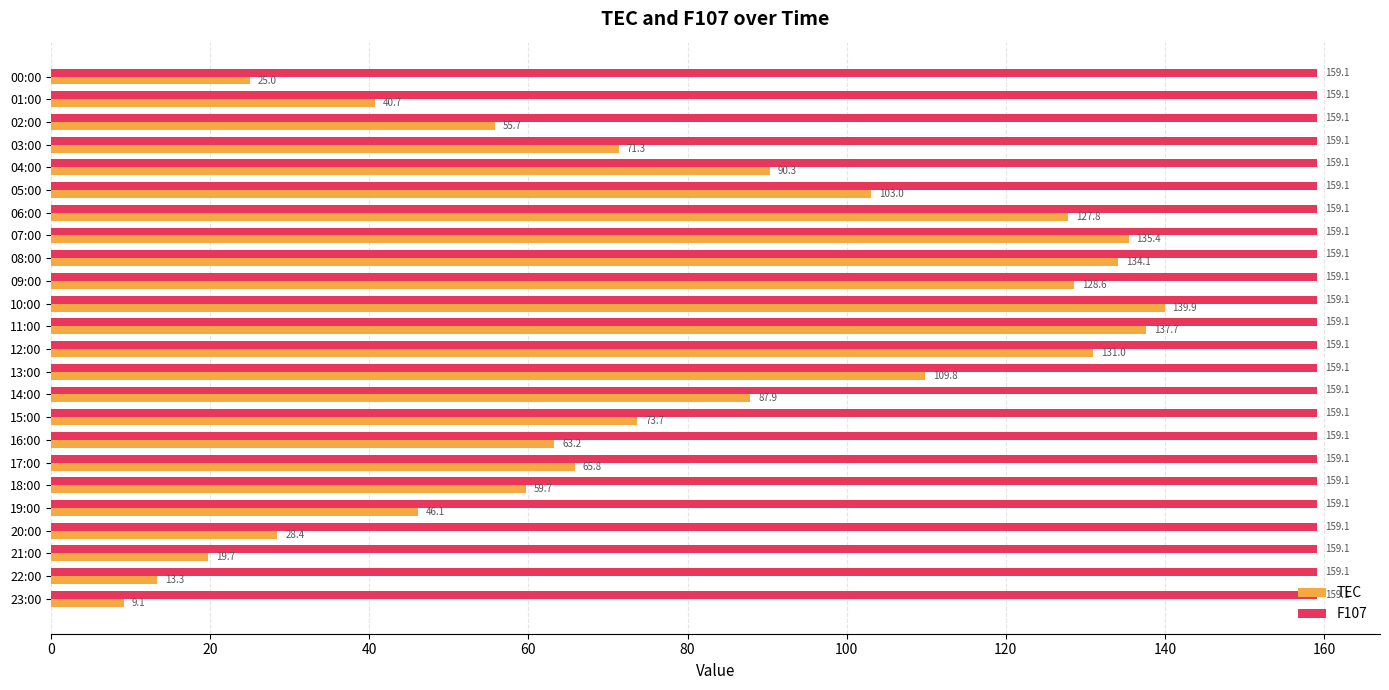

Is it true that F107 equals 159.1 at 01:00?

True